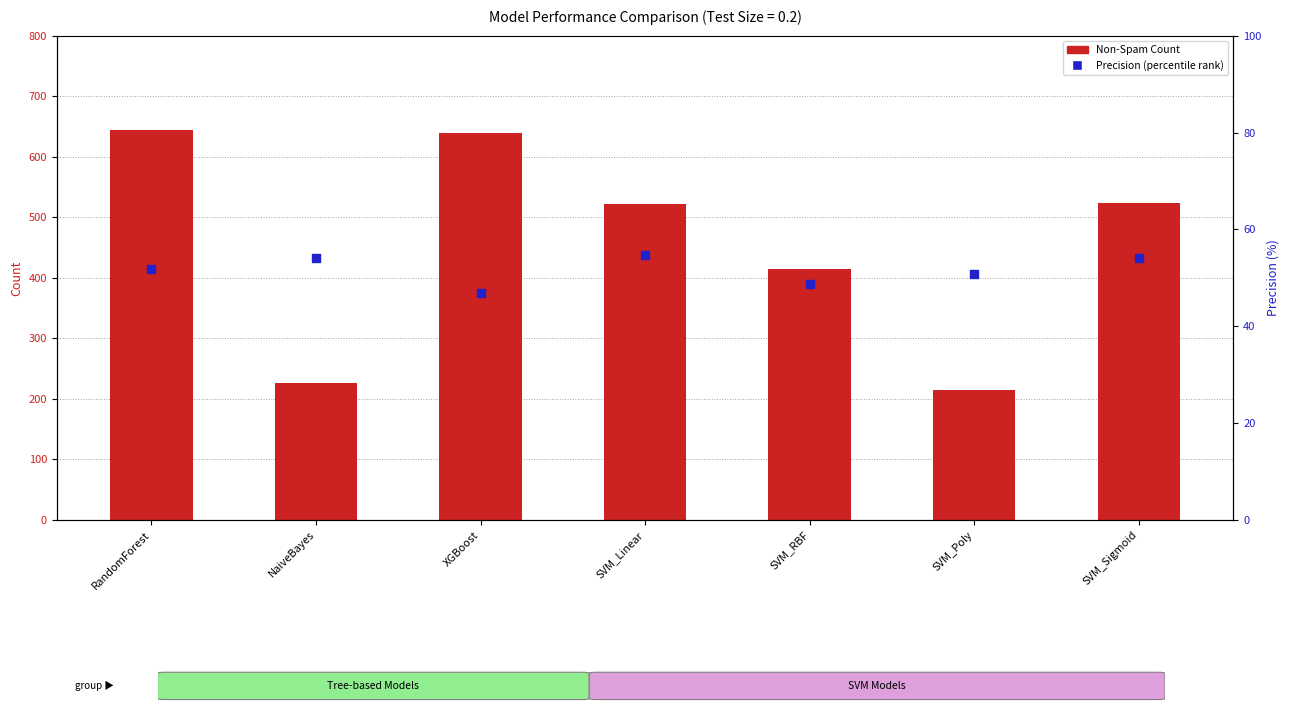

Which series reaches the minimum Y coordinate?

Precision (percentile rank)